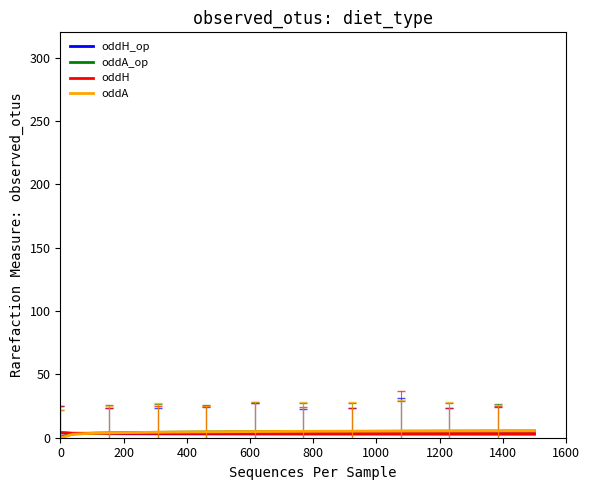

What are all the series names shown in the legend?

oddH_op, oddA_op, oddH, oddA